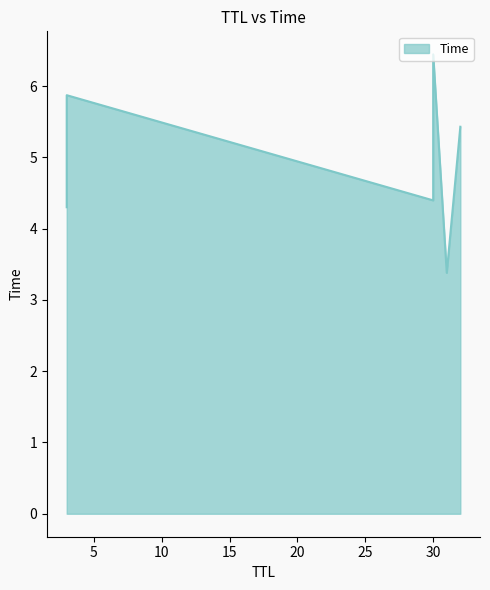

What is the ratio of the value at 31 to the value at 32?

0.6